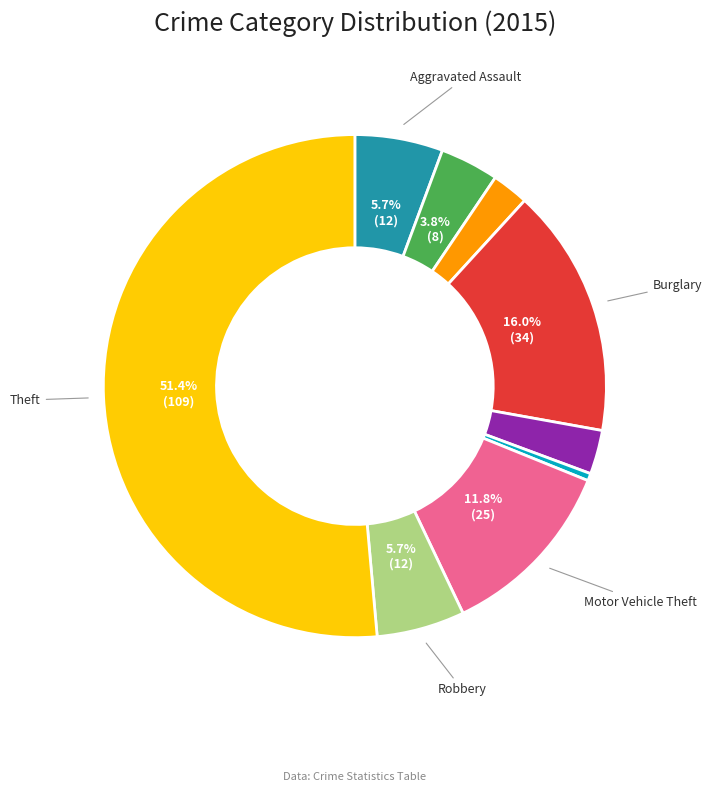

How many slices are in this pie chart?

9